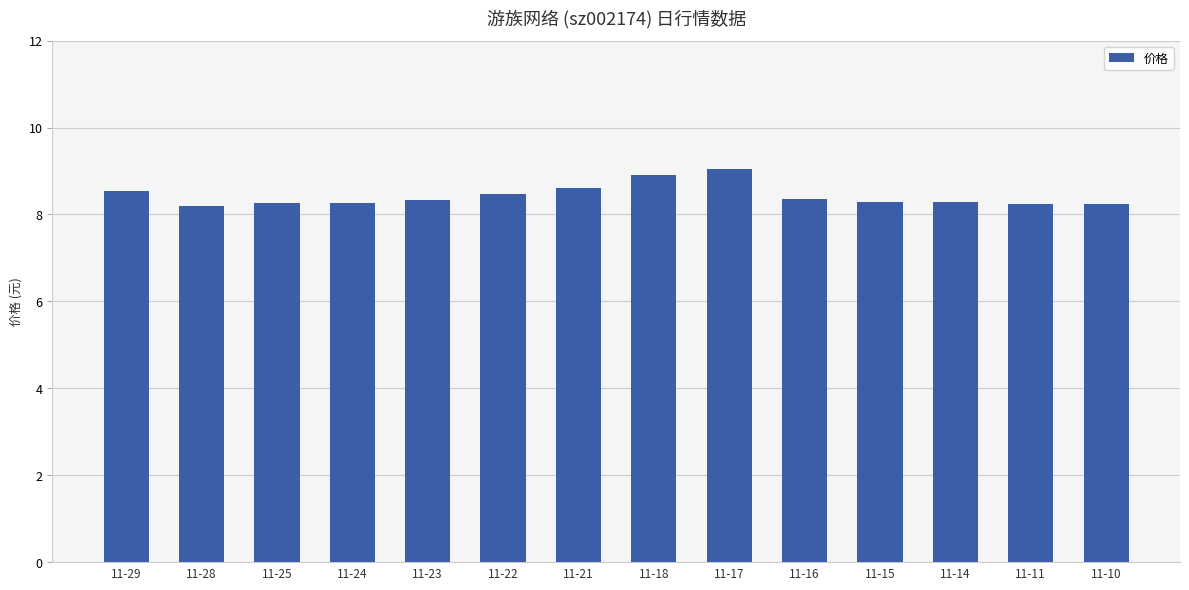

What is the value of the 8th bar from the left?

8.9